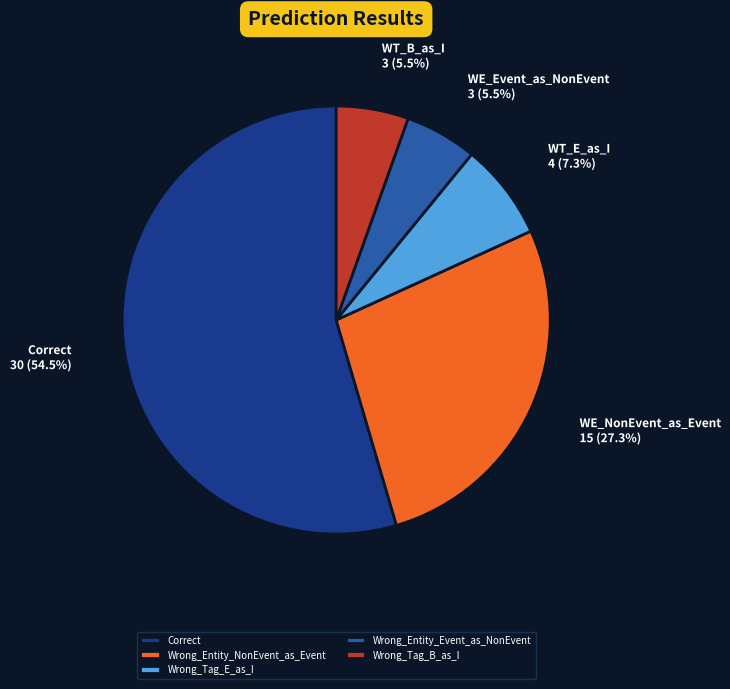

True or false: Correct accounts for 40% of the total.

False